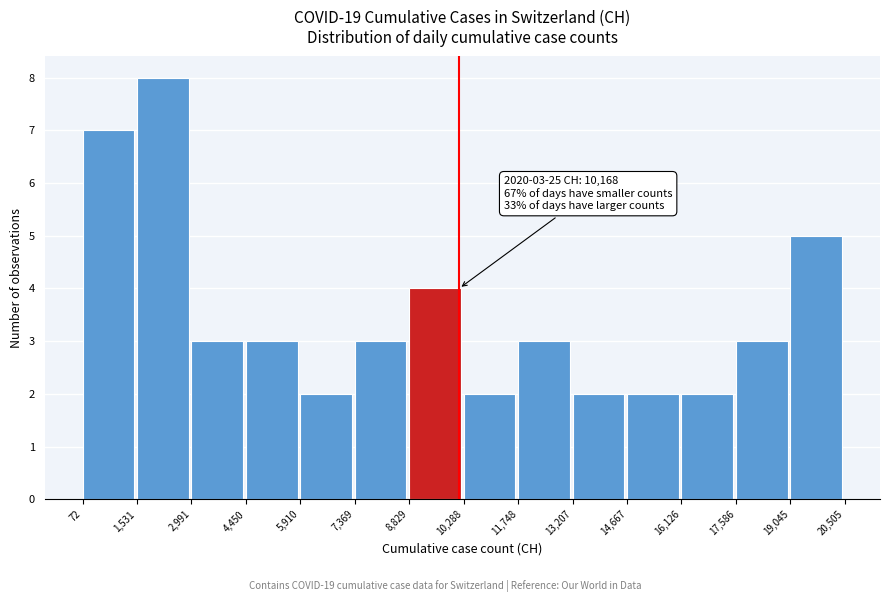

Over which range of the x-axis is the bar tallest?

1,531 to 2,991